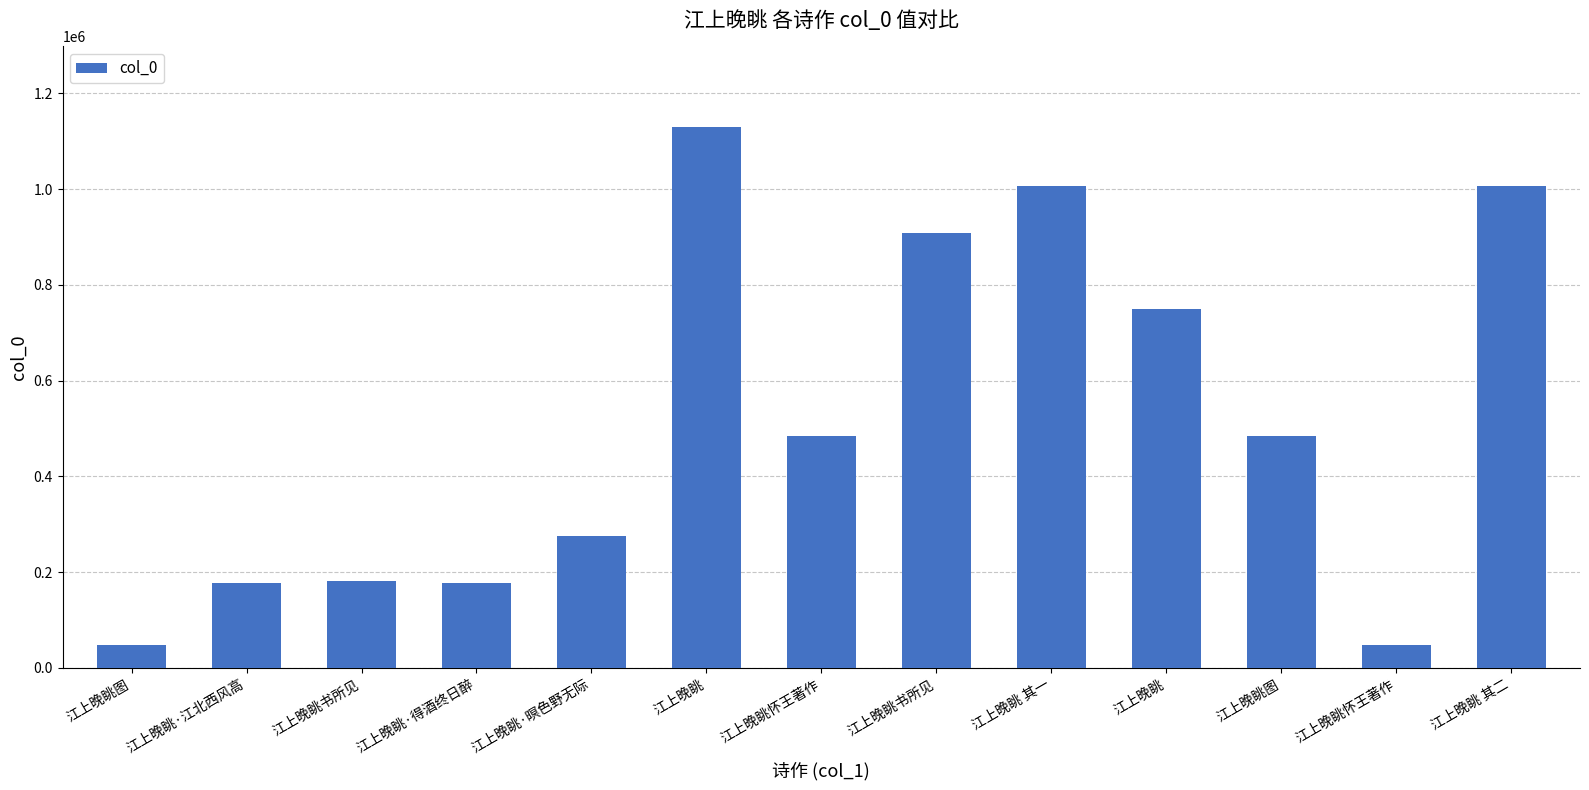

What is the greatest value displayed?

1128634